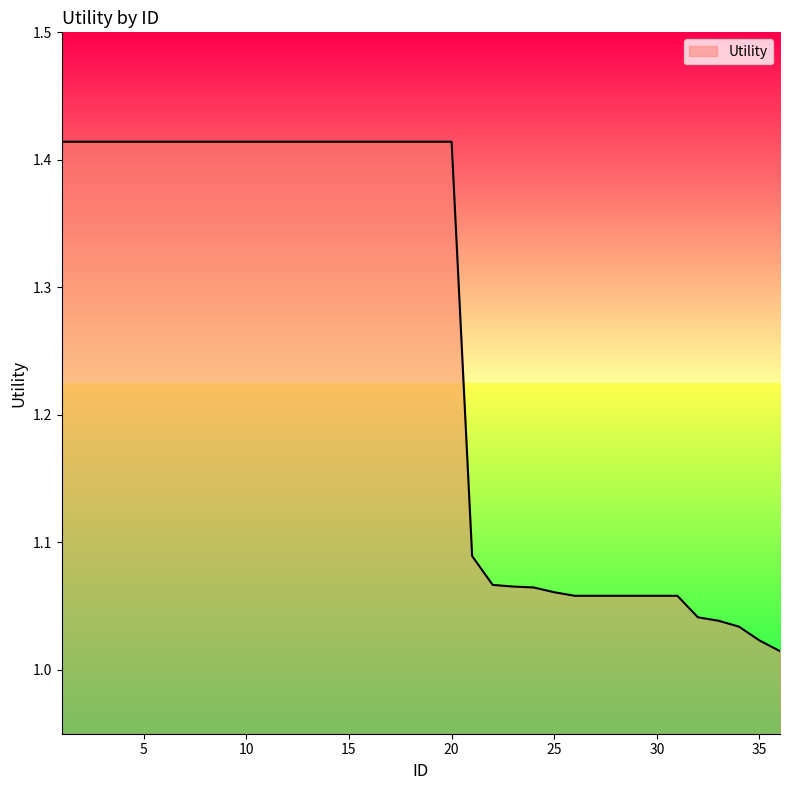

What is the difference between the maximum and minimum values?

0.4